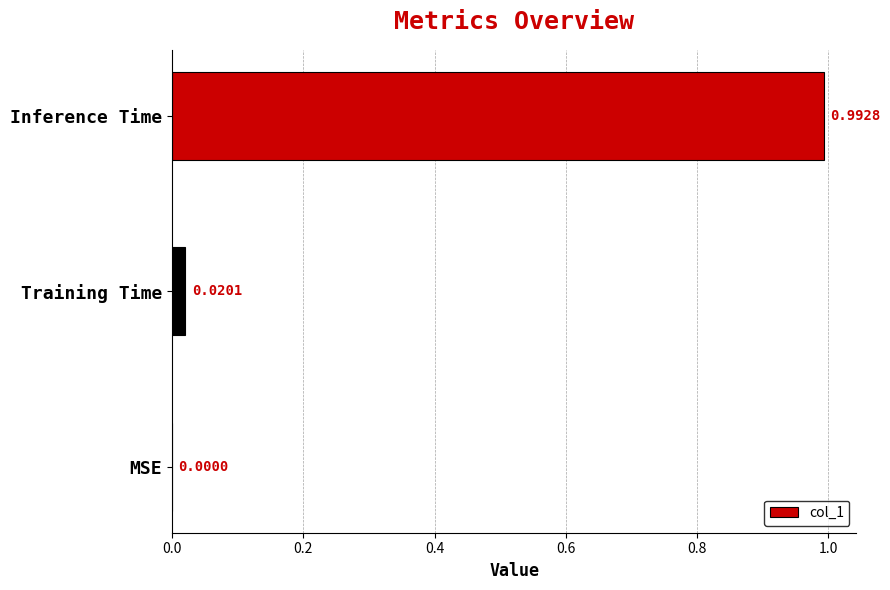

At which category does the chart reach its peak across all series?

Inference Time